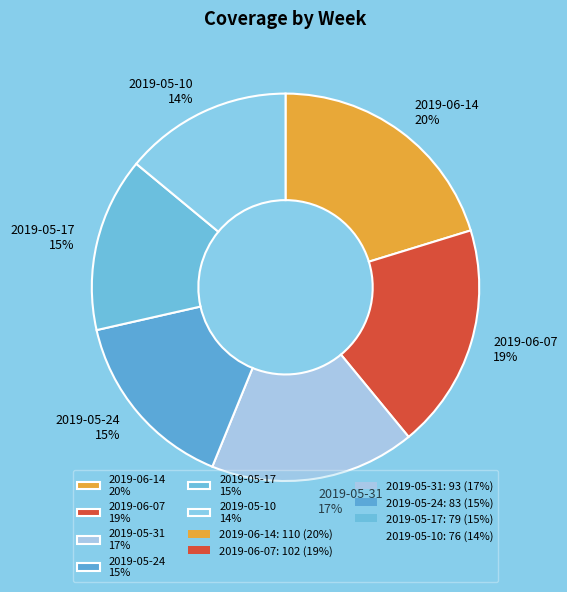

Between 2019-05-17 and 2019-06-14, which is larger?

2019-06-14